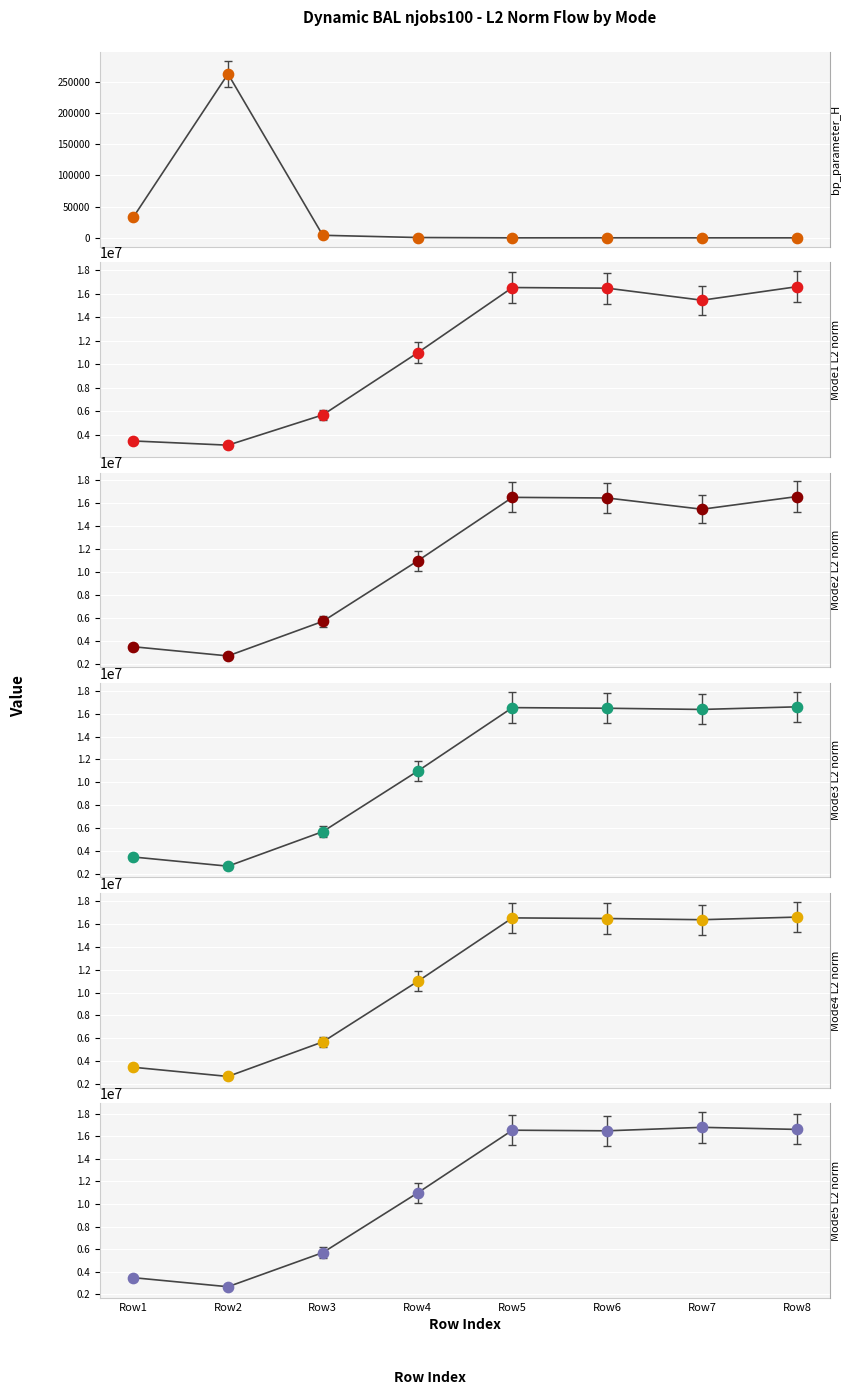

At which category is the sum across all series the highest?

Row8